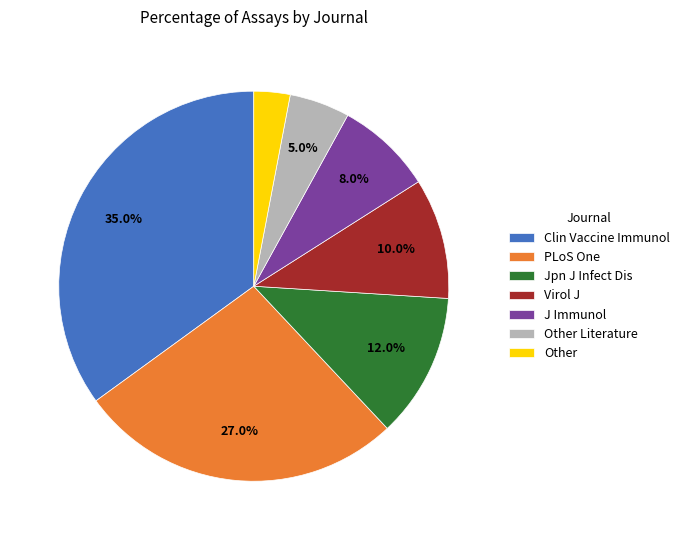

What percentage is the PLoS One slice, to the nearest percent?

27%